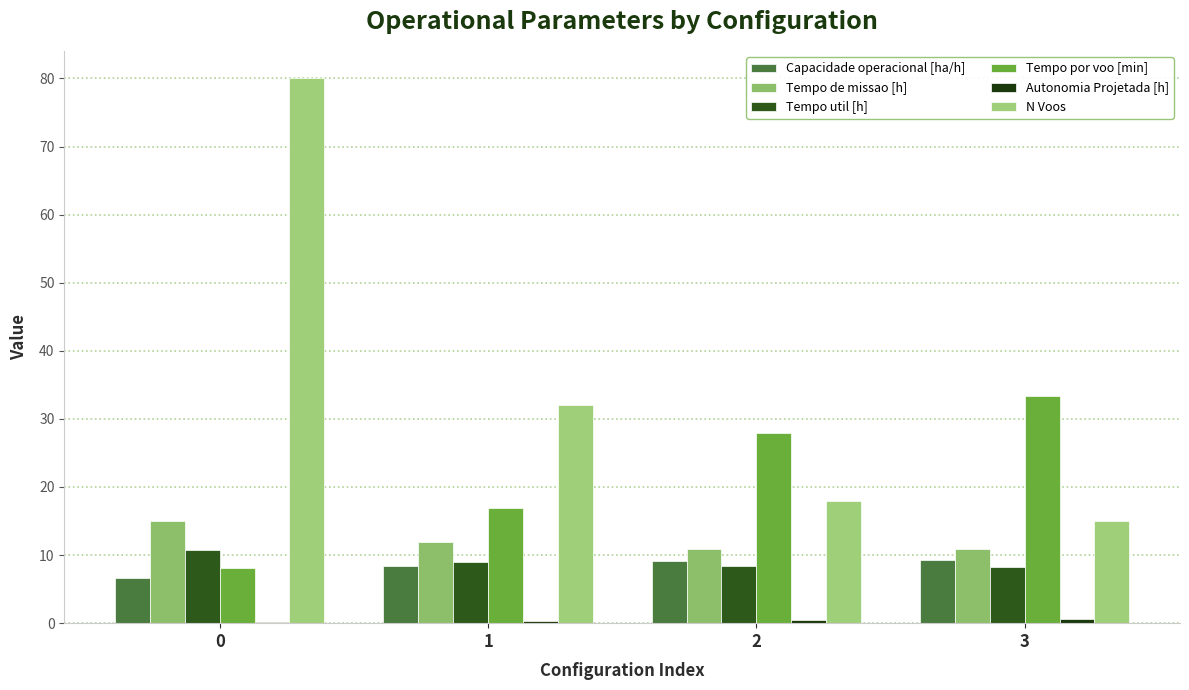

Between 3 and 2, which is larger?

3